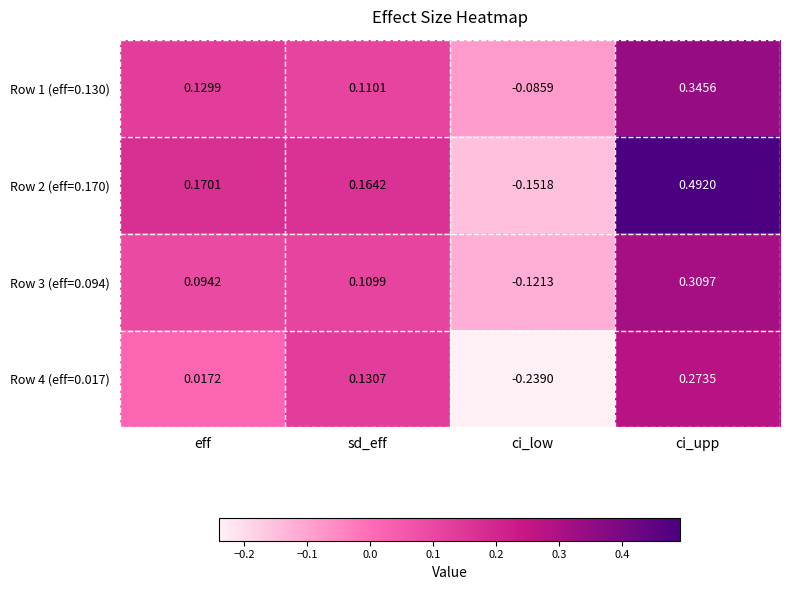

Rank the series at ci_low from highest to lowest value.

Row 1 (eff=0.130), Row 3 (eff=0.094), Row 2 (eff=0.170), Row 4 (eff=0.017)